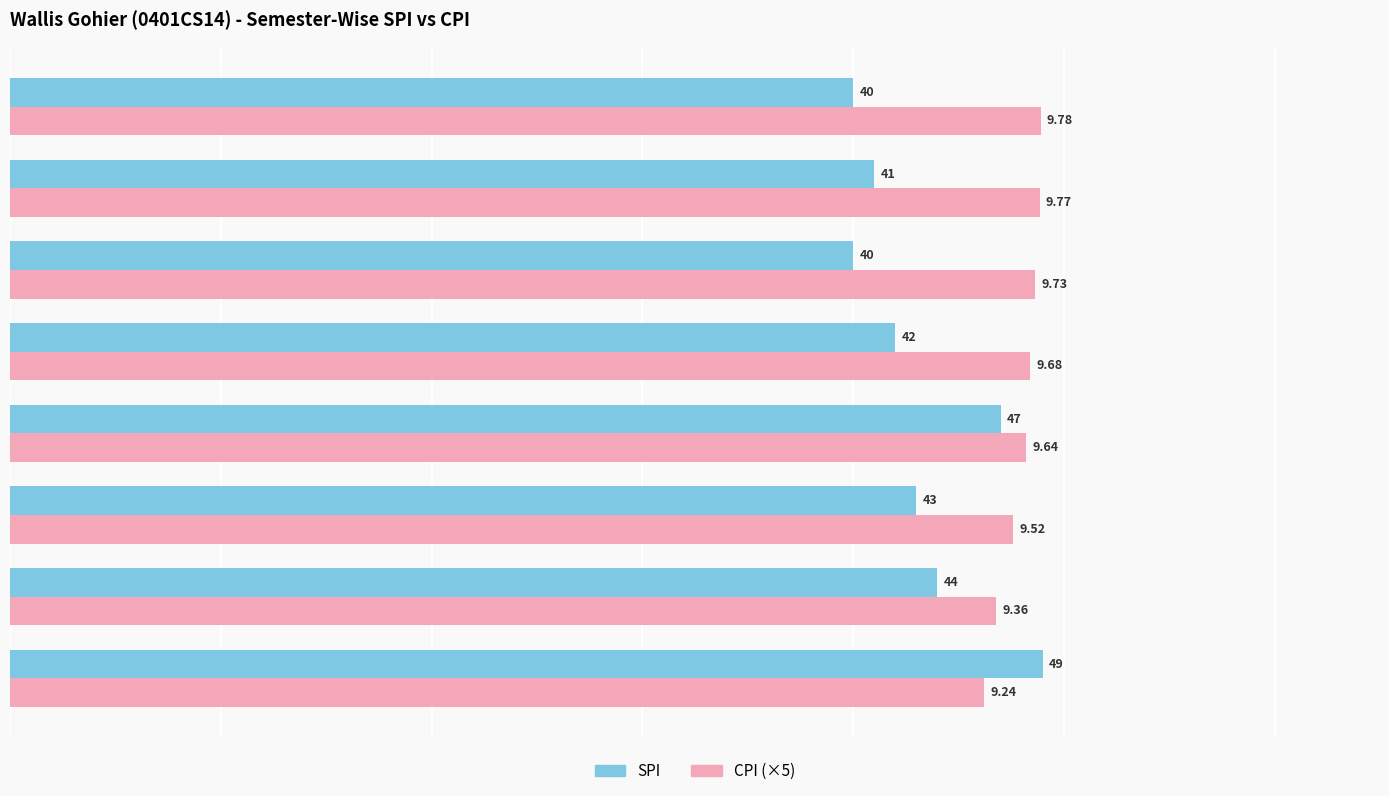

List the series in order of their overall mean, highest first.

CPI (×5), SPI